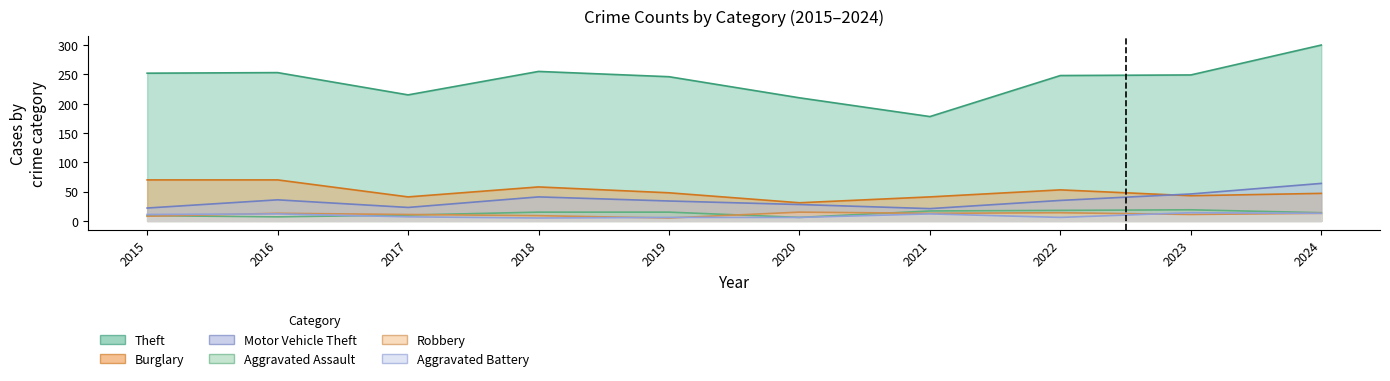

How many values in the Robbery series are below 13?

5